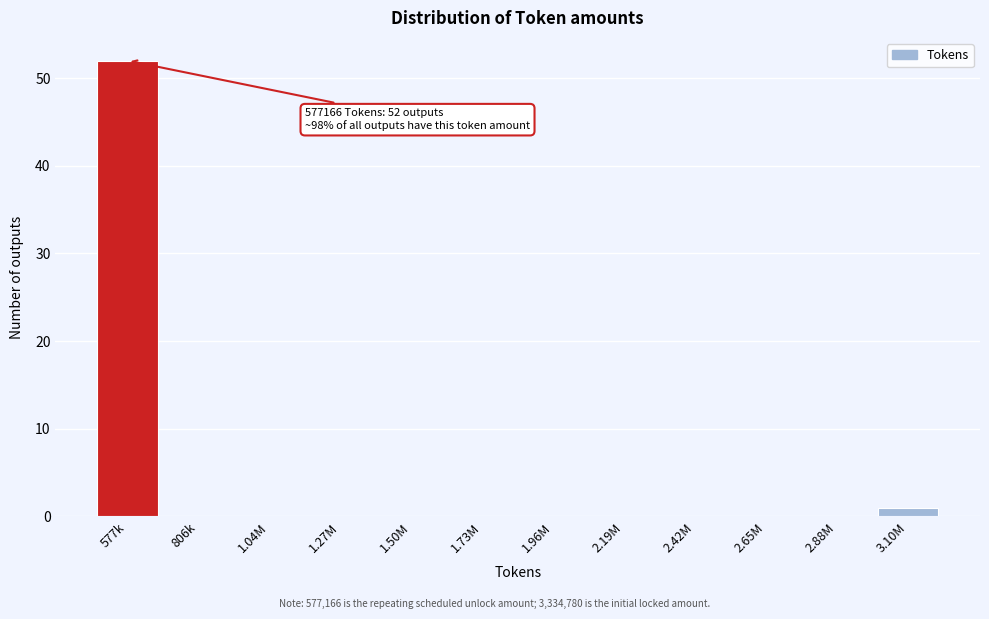

Reading right to left, transcribe all the data shown in this chart.

3.10M=1	2.88M=0	2.65M=0	2.42M=0	2.19M=0	1.96M=0	1.73M=0	1.50M=0	1.27M=0	1.04M=0	806k=0	577k=52